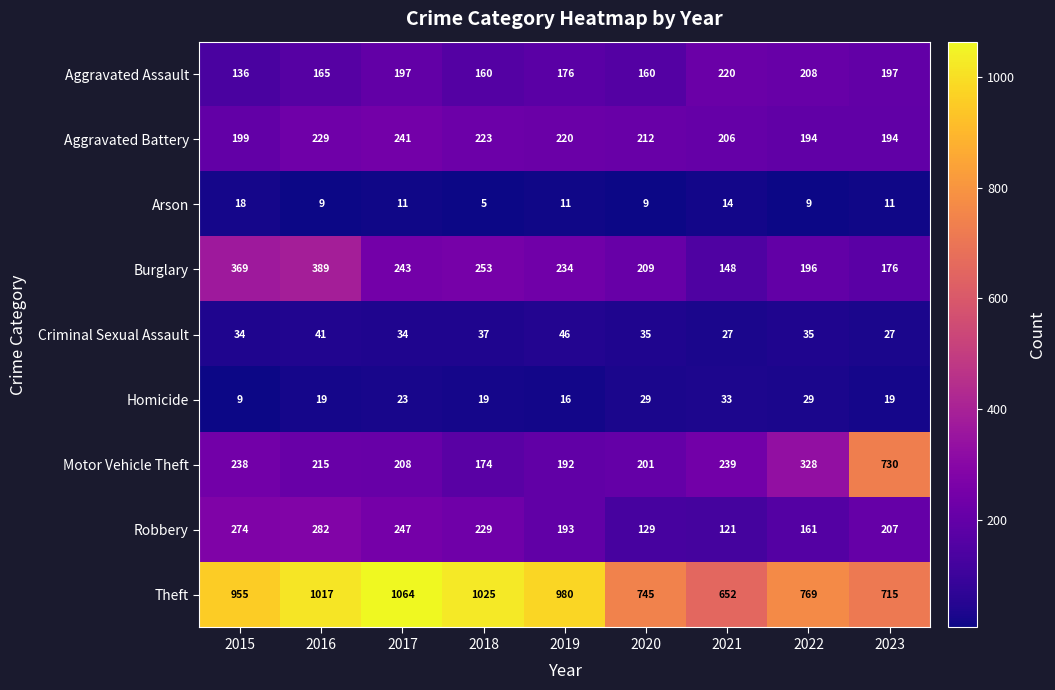

Is it true that Homicide equals 19 at 2016?

True